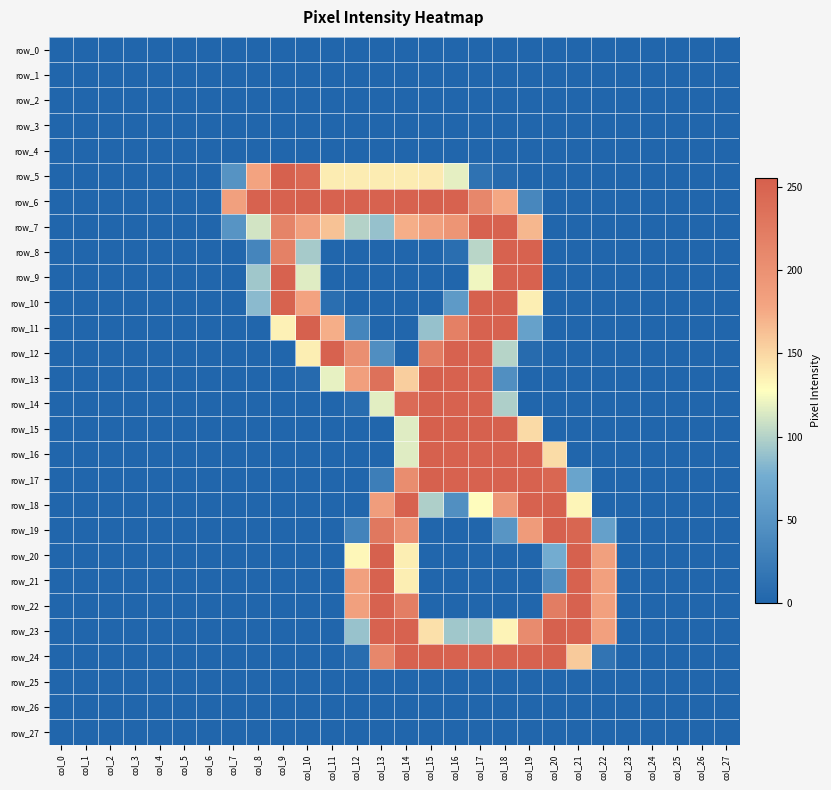

True or false: row_2 has a value of 0 at col_22.

True